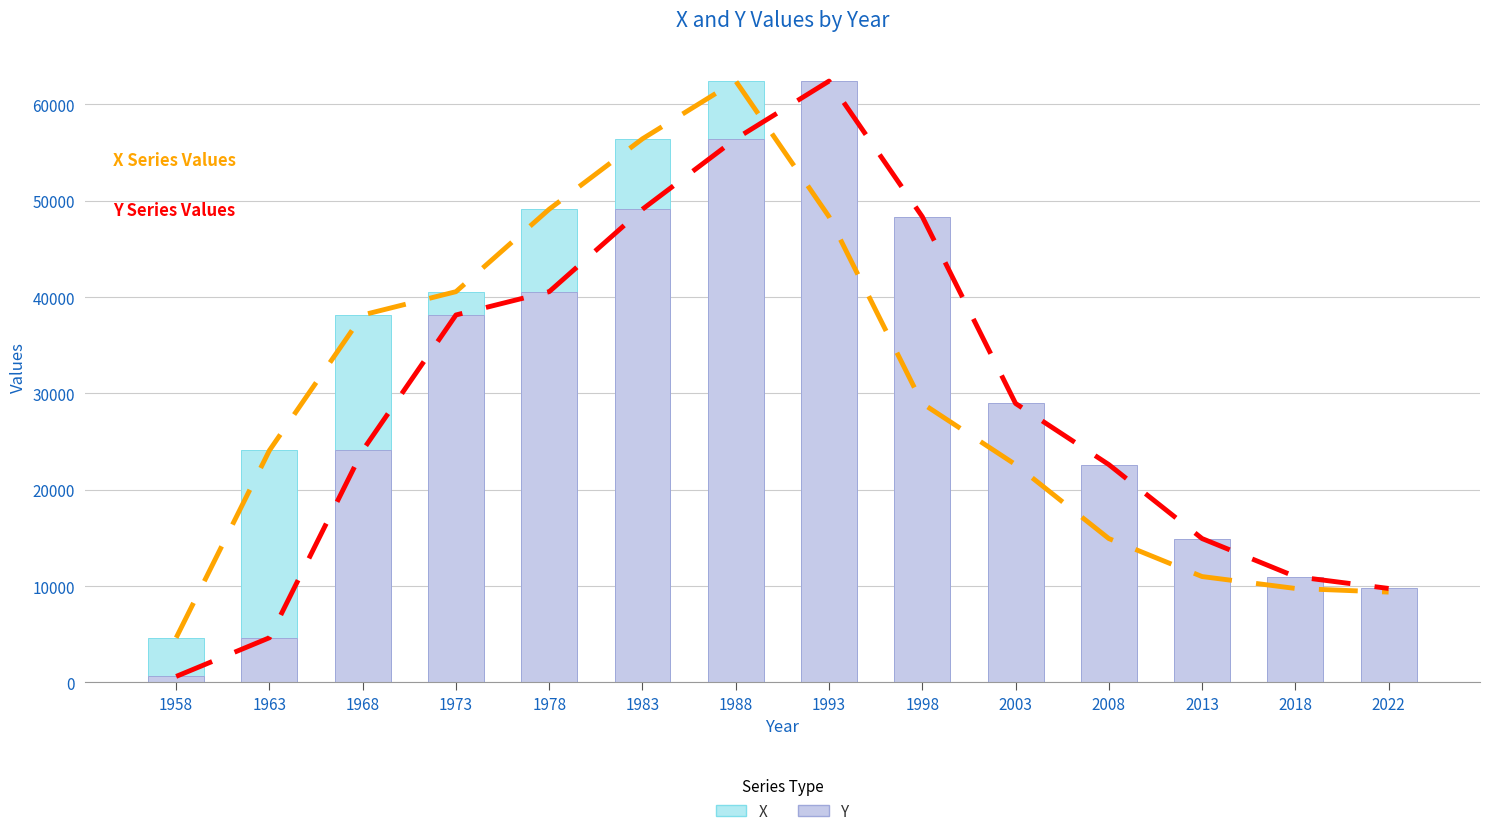

What is the value of the X bar at the 8th from the left?

48340.6